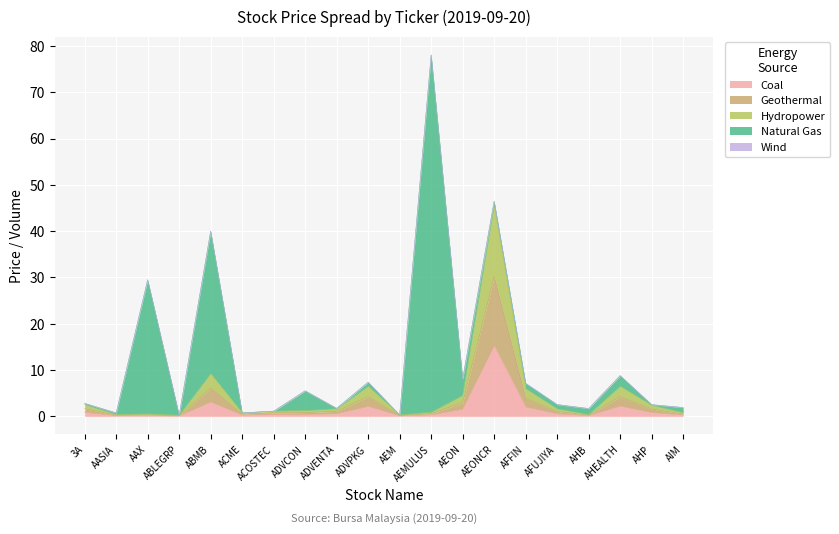

At which category is the sum across all series the highest?

AEMULUS